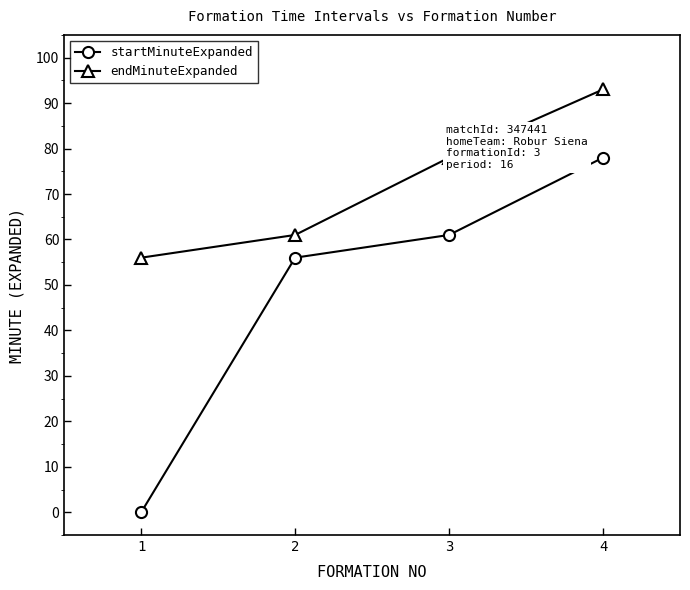

What is the difference between the highest and lowest values at 1?

56